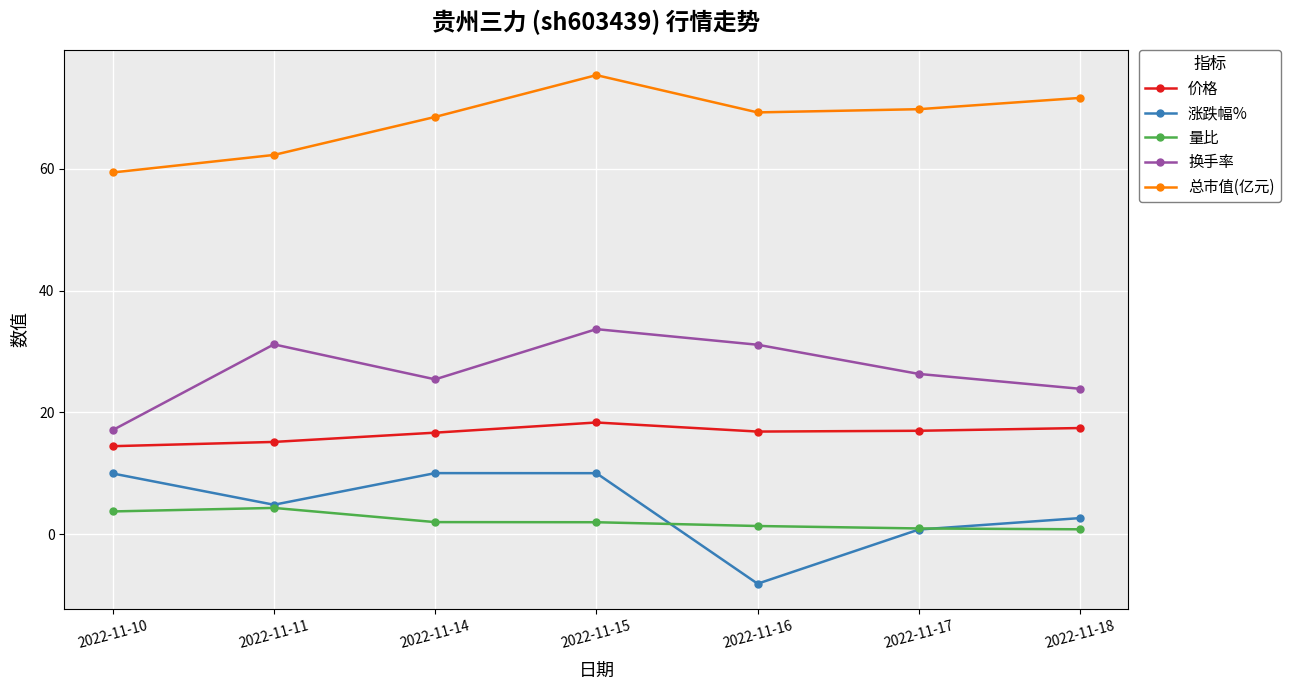

True or false: 价格 has a value of 3.7 at 2022-11-16.

False